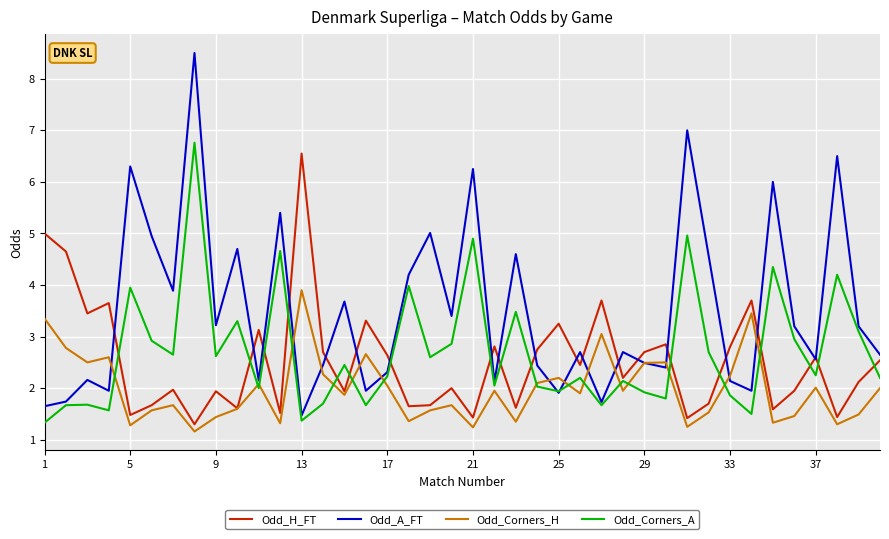

What is the smallest value displayed?

1.2